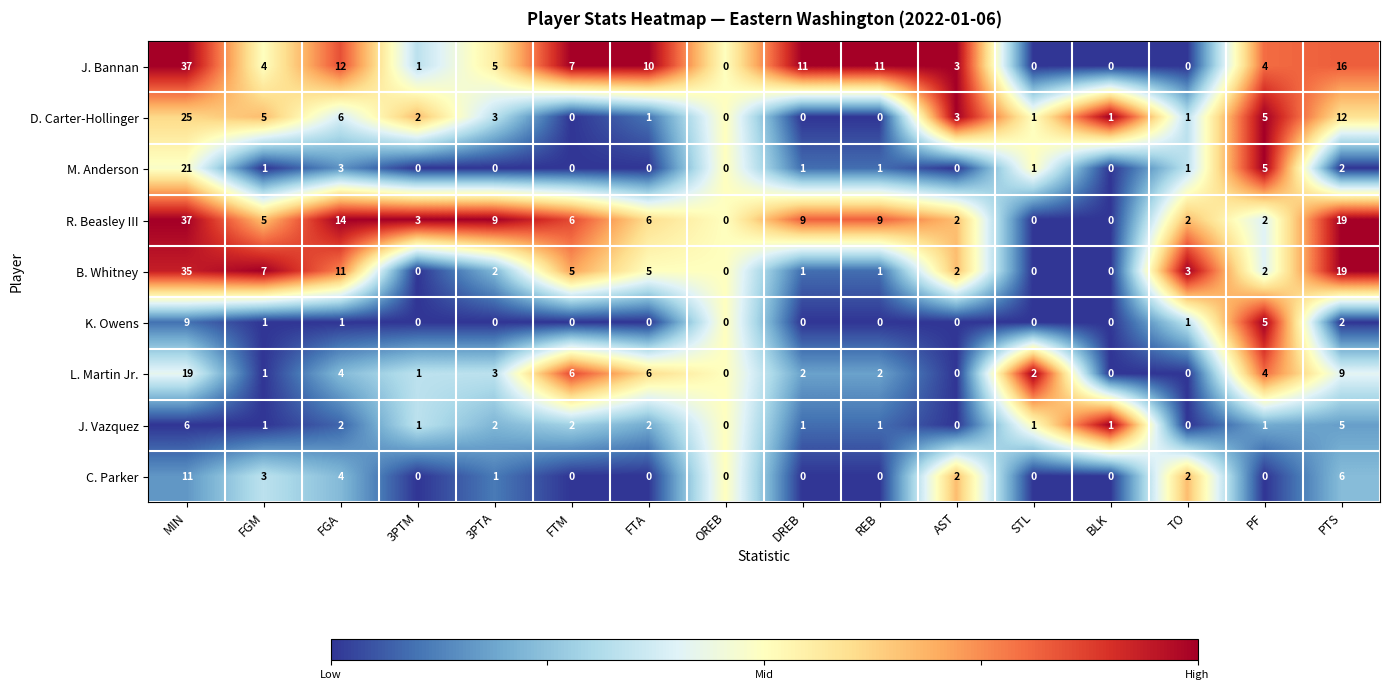

The value of B. Whitney at FTA is 5. True or false?

True